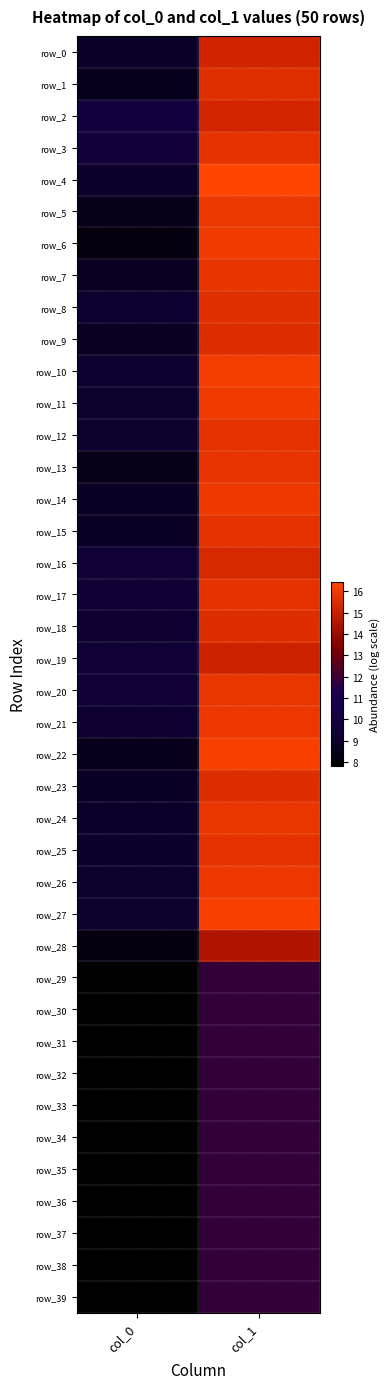

How many data points in row_18 are above 15?

1